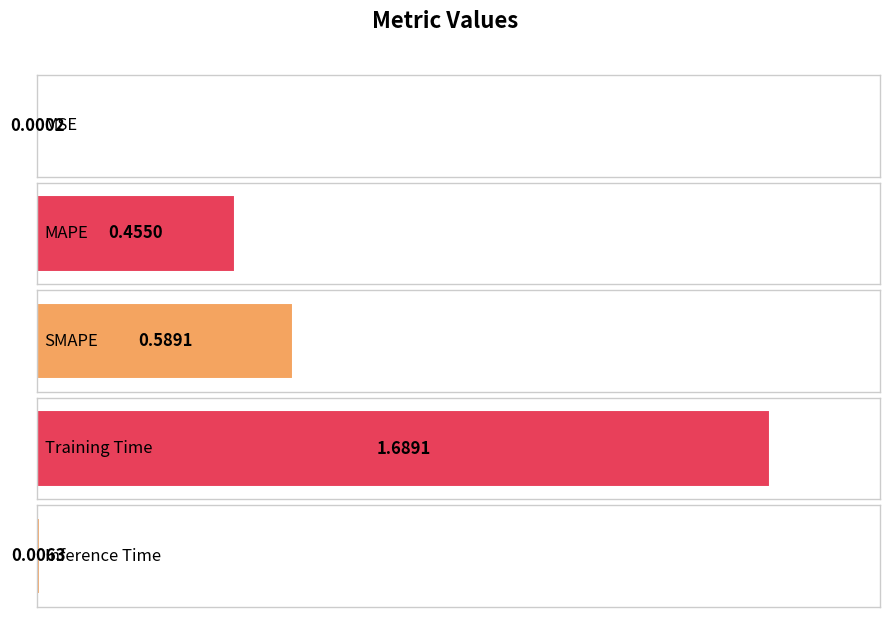

At which category does the chart reach its peak across all series?

Training Time